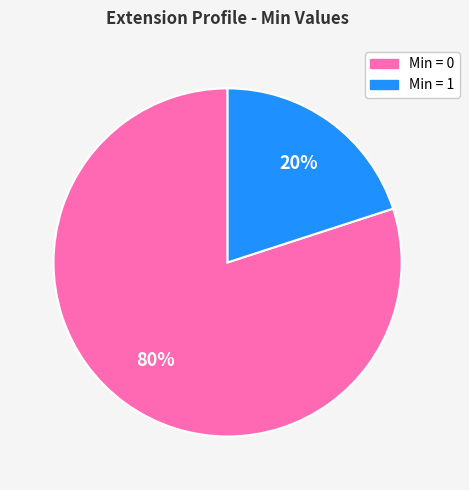

To the nearest percent, what is the difference between the largest and smallest slice percentages?

60%